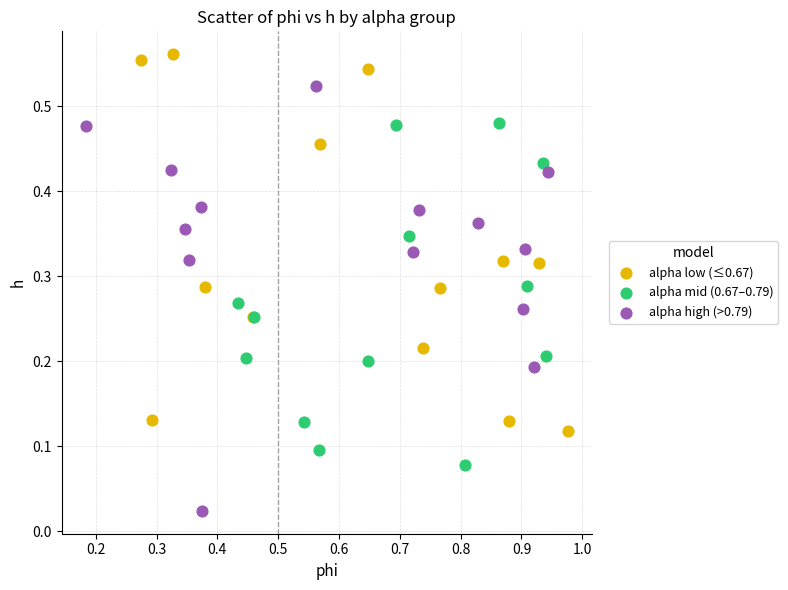

Which series contains the highest Y value?

alpha low (≤0.67)